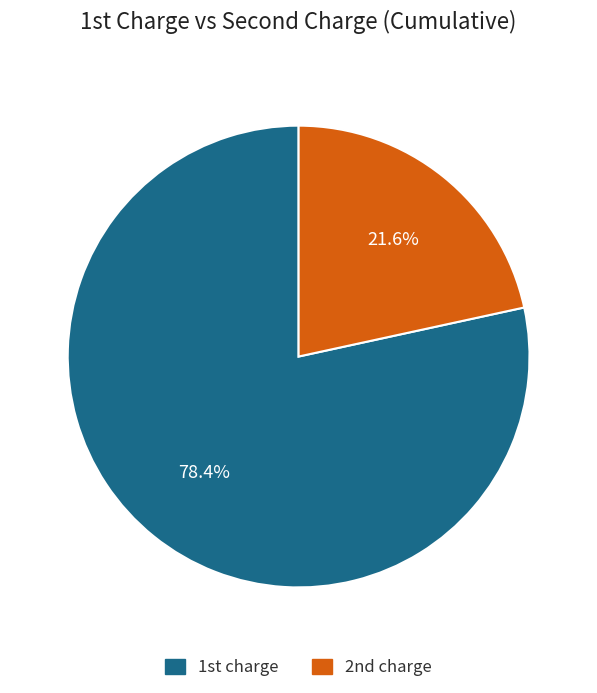

How many slices are in this pie chart?

2